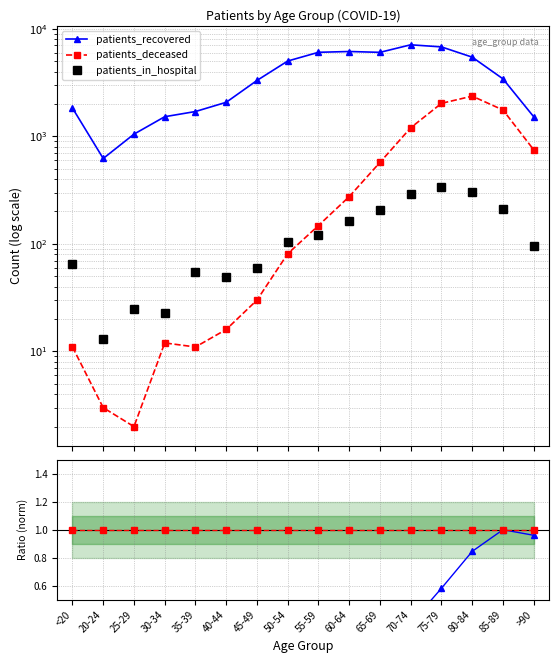

Does the chart display data point markers on the line(s)?

Yes